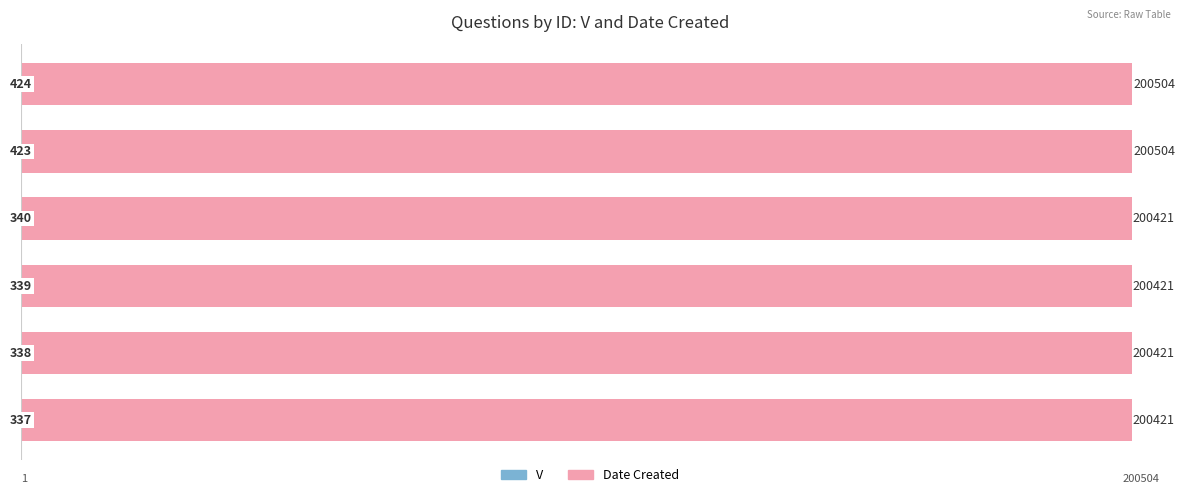

What is the difference between the maximum and minimum values in the Date Created series?

83.0